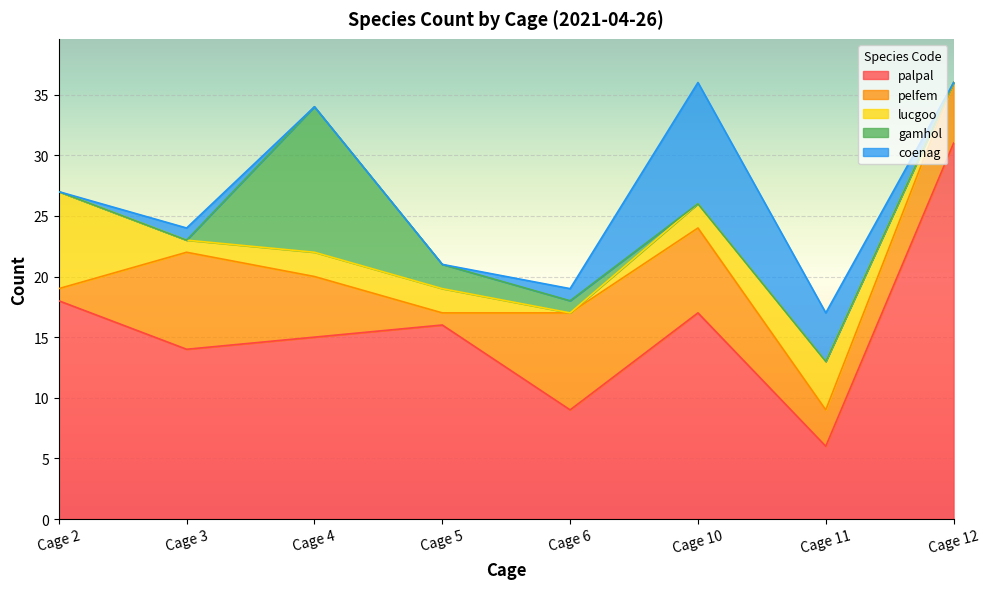

True or false: palpal and gamhol cross at least once.

False